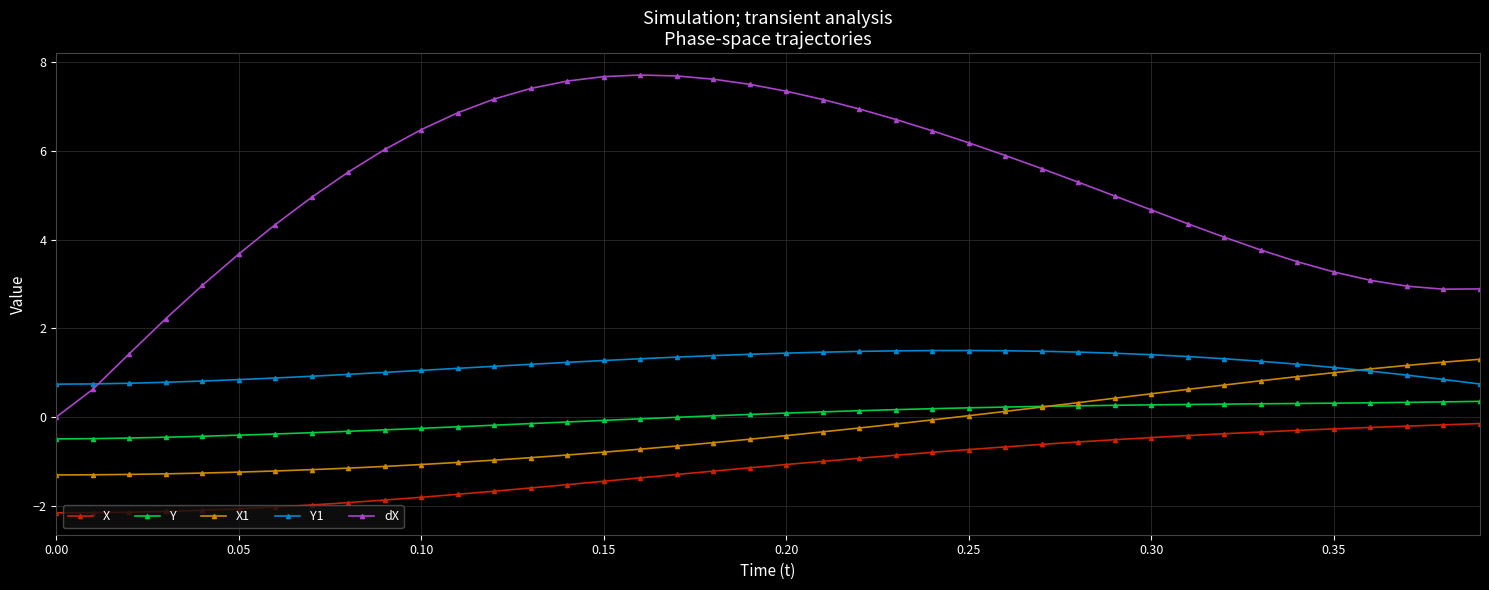

Which series has the largest total across all categories?

dX